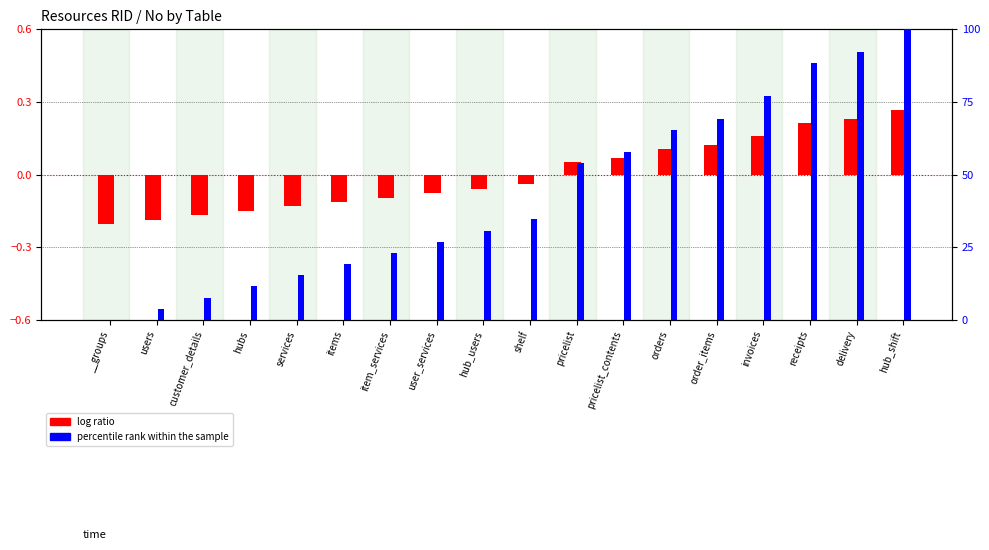

The value of log ratio at hubs is -0.1. True or false?

True